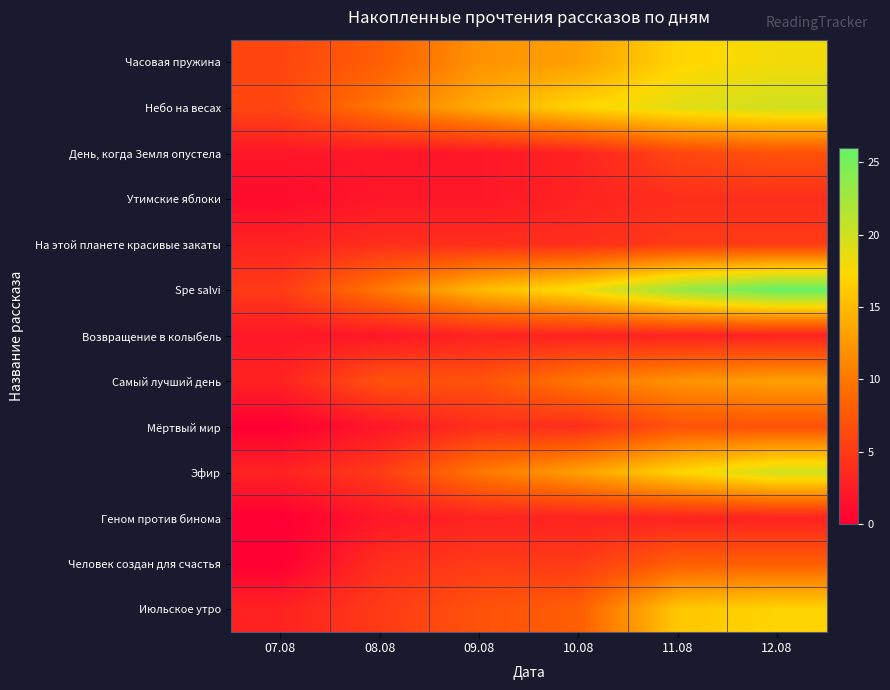

Reading left to right, transcribe all the data shown in this chart.

Часовая пружина: 07.08=6	08.08=8	09.08=12	10.08=13	11.08=17	12.08=18
Небо на весах: 07.08=6	08.08=10	09.08=14	10.08=17	11.08=19	12.08=20
День, когда Земля опустела: 07.08=2	08.08=2	09.08=2	10.08=3	11.08=6	12.08=7
Утимские яблоки: 07.08=1	08.08=2	09.08=2	10.08=3	11.08=4	12.08=4
На этой планете красивые закаты: 07.08=3	08.08=4	09.08=4	10.08=4	11.08=5	12.08=5
Spe salvi: 07.08=5	08.08=10	09.08=15	10.08=18	11.08=23	12.08=26
Возвращение в колыбель: 07.08=2	08.08=2	09.08=3	10.08=3	11.08=3	12.08=3
Самый лучший день: 07.08=3	08.08=7	09.08=7	10.08=10	11.08=12	12.08=13
Мёртвый мир: 07.08=0	08.08=2	09.08=4	10.08=4	11.08=7	12.08=7
Эфир: 07.08=3	08.08=5	09.08=10	10.08=13	11.08=17	12.08=20
Геном против бинома: 07.08=0	08.08=2	09.08=3	10.08=3	11.08=3	12.08=3
Человек создан для счастья: 07.08=0	08.08=4	09.08=5	10.08=5	11.08=8	12.08=8
Июльское утро: 07.08=3	08.08=5	09.08=7	10.08=8	11.08=16	12.08=17